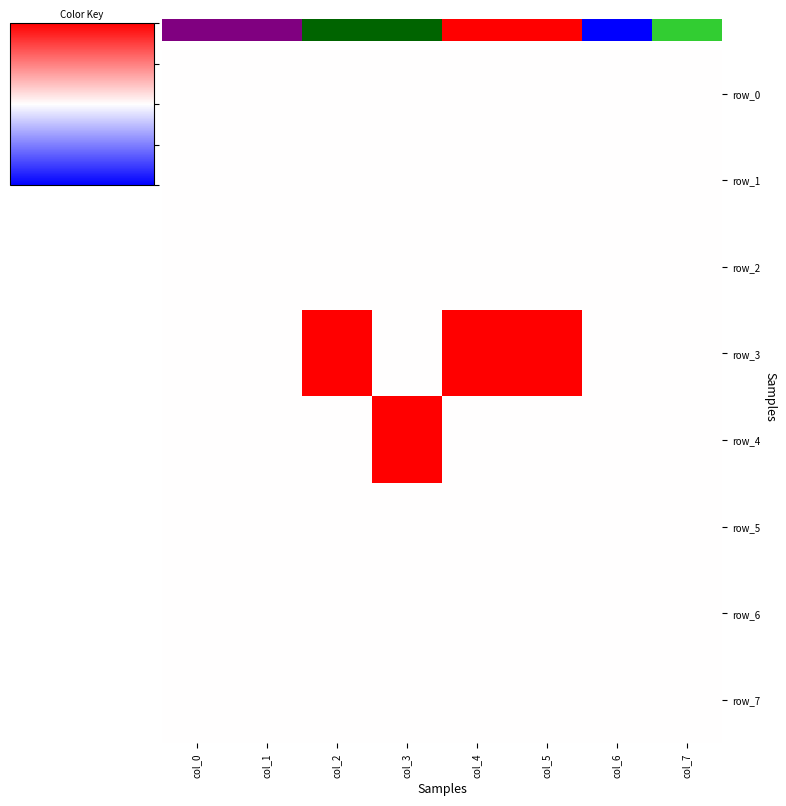

Which series has the widest spread of values?

row_3